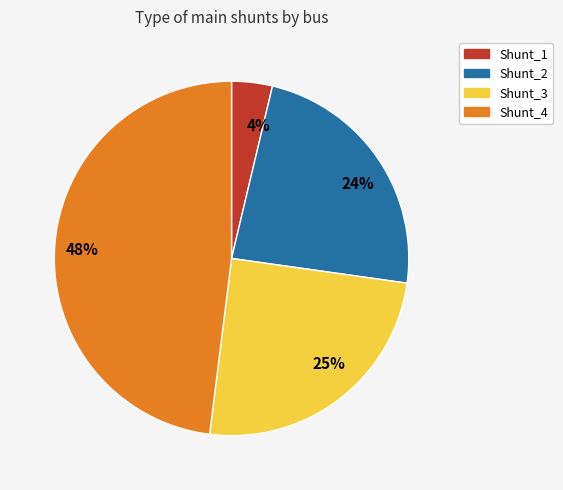

To the nearest percent, what portion does 48% represent?

48%